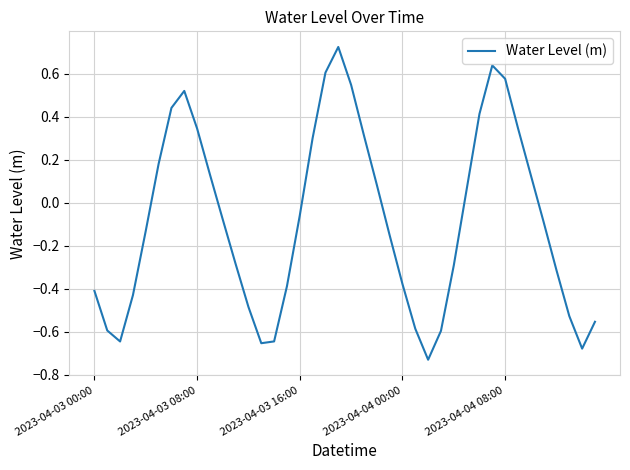

What is the difference between the maximum and minimum values?

1.5